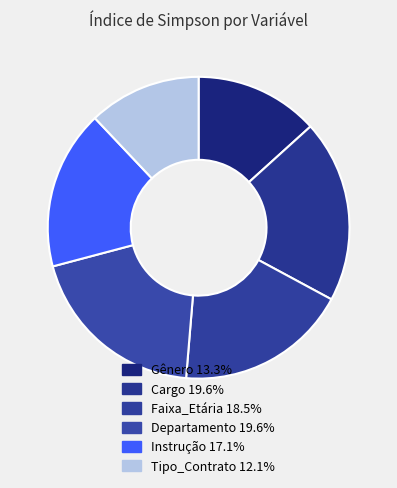

To the nearest percent, what is the average slice percentage?

17%